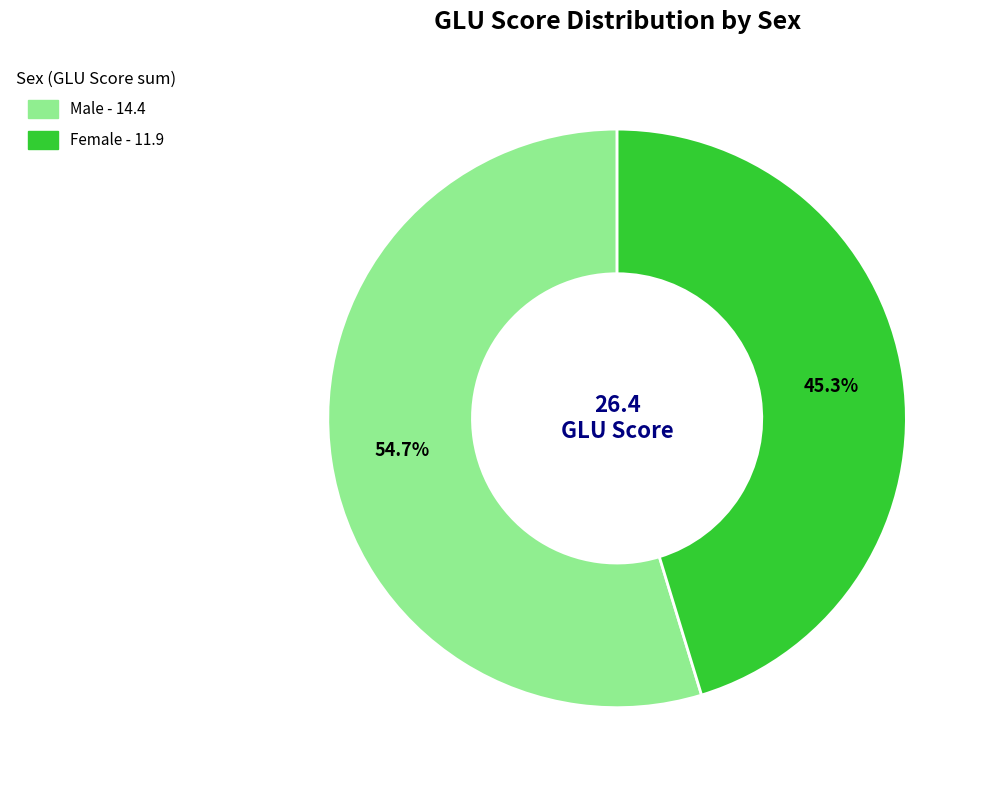

How many slices are in this pie chart?

2